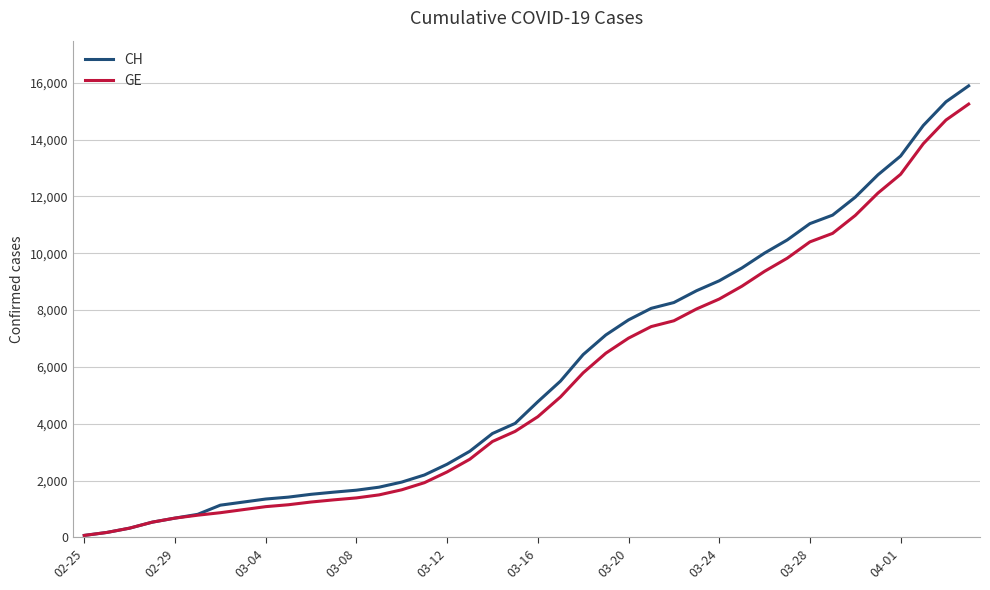

What is the greatest value displayed?

15888